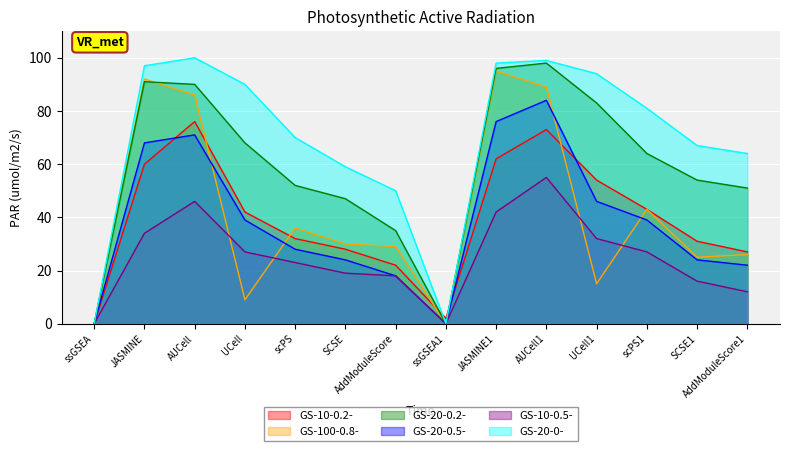

Reading left to right, transcribe all the data shown in this chart.

GS-10-0.2-: ssGSEA=0	JASMINE=60	AUCell=76	UCell=42	scPS=32	SCSE=28	AddModuleScore=22	ssGSEA1=2	JASMINE1=62	AUCell1=73	UCell1=54	scPS1=43	SCSE1=31	AddModuleScore1=27
GS-100-0.8-: ssGSEA=0	JASMINE=92	AUCell=86	UCell=9	scPS=36	SCSE=30	AddModuleScore=29	ssGSEA1=0	JASMINE1=95	AUCell1=89	UCell1=15	scPS1=43	SCSE1=25	AddModuleScore1=26
GS-20-0.2-: ssGSEA=0	JASMINE=91	AUCell=90	UCell=68	scPS=52	SCSE=47	AddModuleScore=35	ssGSEA1=0	JASMINE1=96	AUCell1=98	UCell1=83	scPS1=64	SCSE1=54	AddModuleScore1=51
GS-20-0.5-: ssGSEA=0	JASMINE=68	AUCell=71	UCell=39	scPS=28	SCSE=24	AddModuleScore=18	ssGSEA1=0	JASMINE1=76	AUCell1=84	UCell1=46	scPS1=39	SCSE1=24	AddModuleScore1=22
GS-10-0.5-: ssGSEA=0	JASMINE=34	AUCell=46	UCell=27	scPS=23	SCSE=19	AddModuleScore=18	ssGSEA1=0	JASMINE1=42	AUCell1=55	UCell1=32	scPS1=27	SCSE1=16	AddModuleScore1=12
GS-20-0-: ssGSEA=0	JASMINE=97	AUCell=100	UCell=90	scPS=70	SCSE=59	AddModuleScore=50	ssGSEA1=0	JASMINE1=98	AUCell1=99	UCell1=94	scPS1=81	SCSE1=67	AddModuleScore1=64